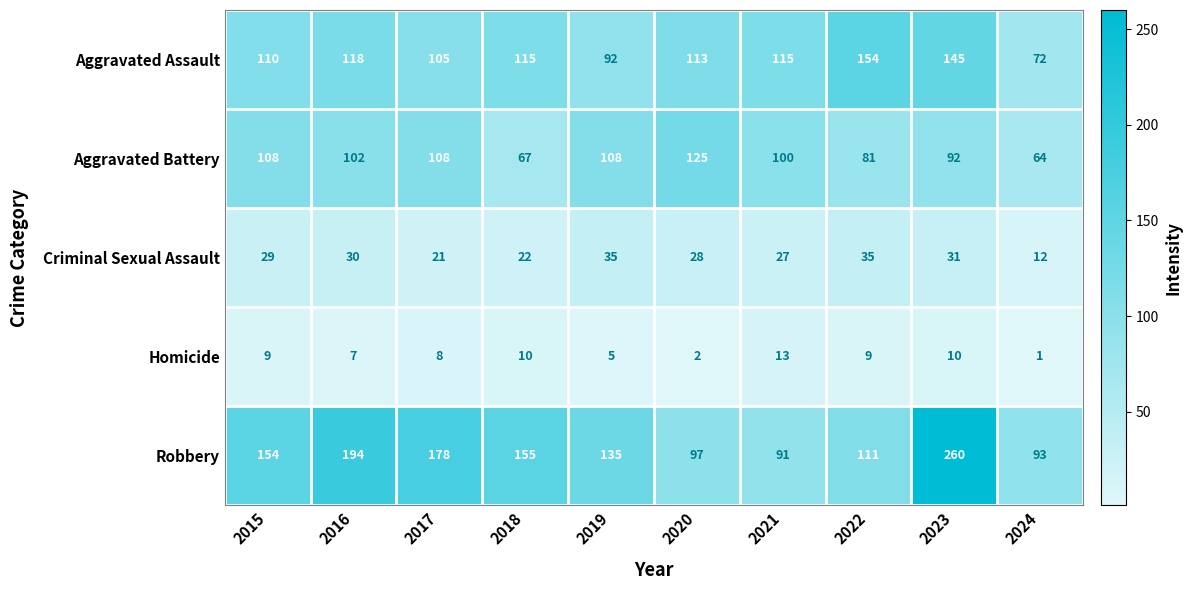

What is the greatest value displayed?

260